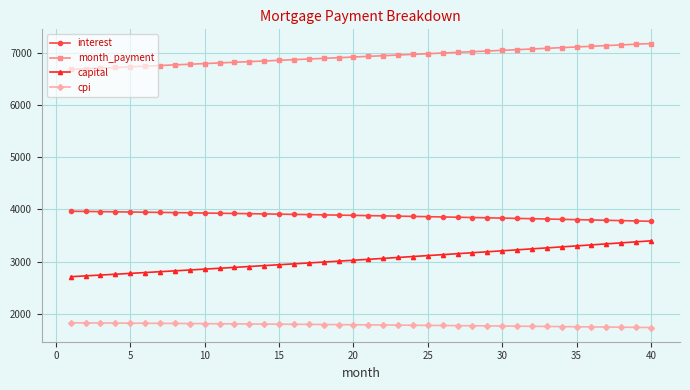

What is the value of the interest point at the 18th from the left?

3896.6